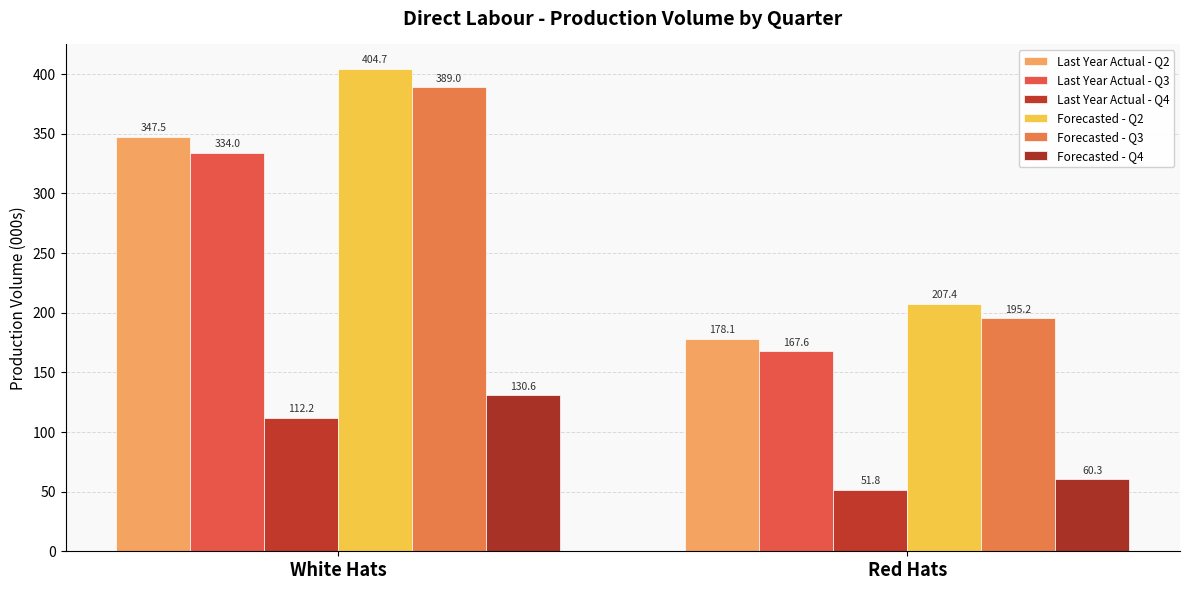

How many data points in Forecasted - Q3 are less than 389?

1